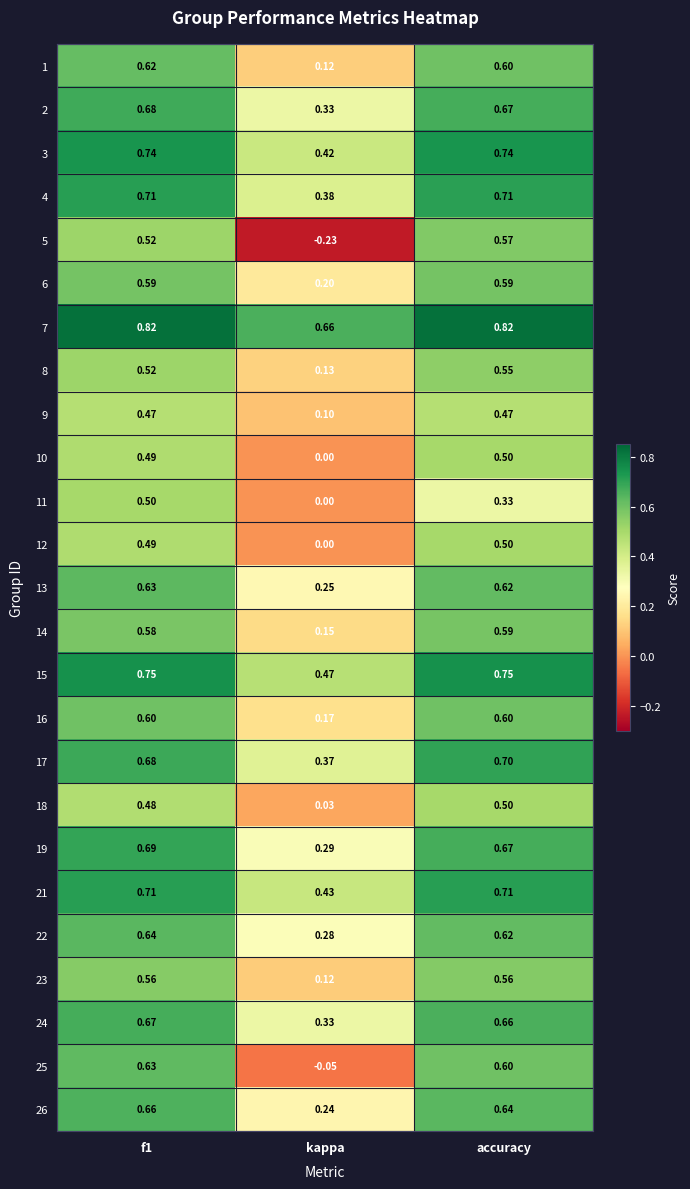

Where is 22 nearest to the value 0?

kappa